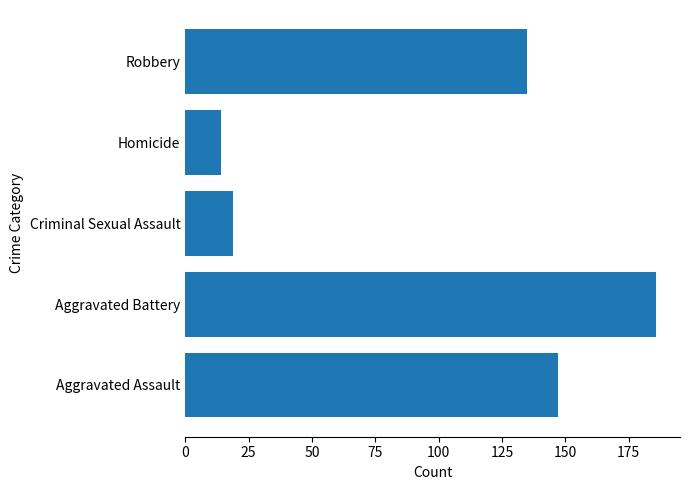

Reading bottom to top, what are all the values shown in this chart?

Aggravated Assault=147	Aggravated Battery=186	Criminal Sexual Assault=19	Homicide=14	Robbery=135